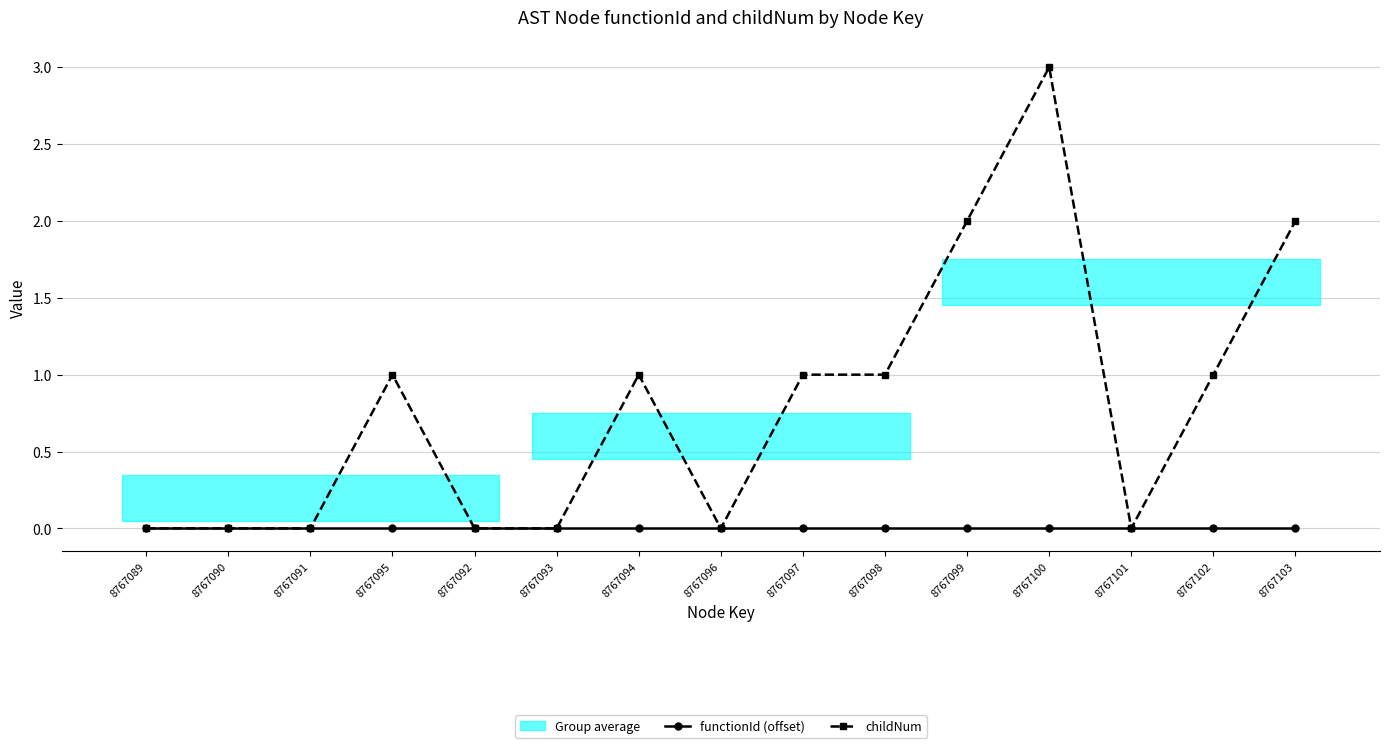

Reading right to left, extract all data points from this chart.

functionId (offset): 8767103=0	8767102=0	8767101=0	8767100=0	8767099=0	8767098=0	8767097=0	8767096=0	8767094=0	8767093=0	8767092=0	8767095=0	8767091=0	8767090=0	8767089=0
childNum: 8767103=2	8767102=1	8767101=0	8767100=3	8767099=2	8767098=1	8767097=1	8767096=0	8767094=1	8767093=0	8767092=0	8767095=1	8767091=0	8767090=0	8767089=0